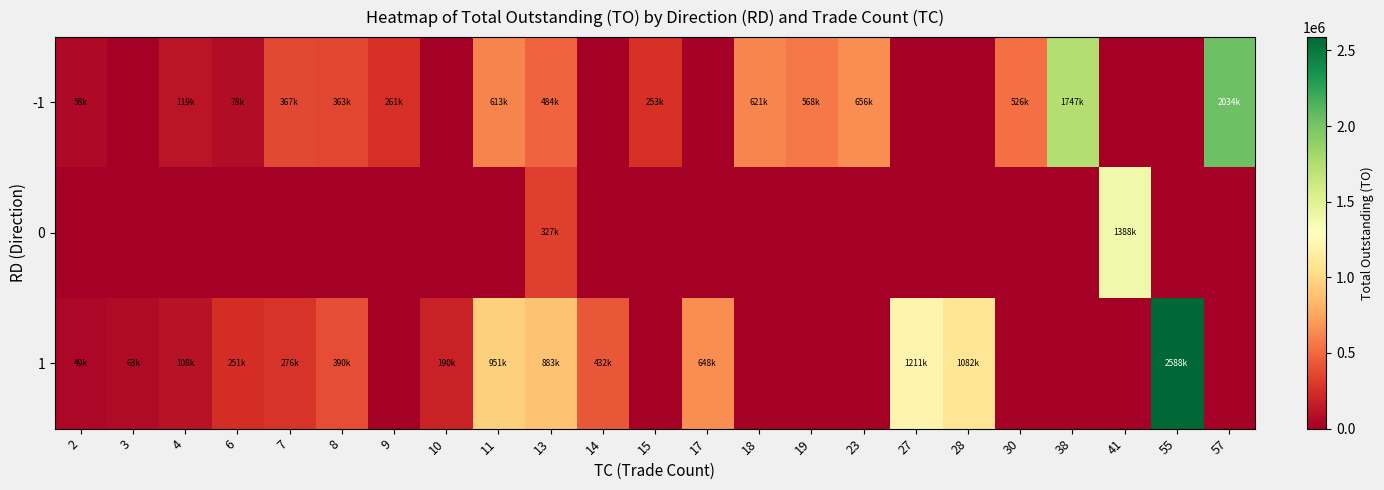

Which series has the widest spread of values?

1